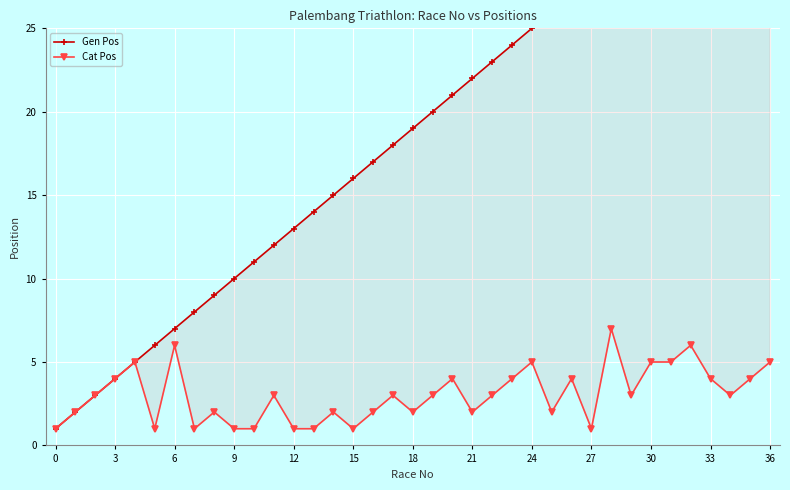

At which category is the sum across all series the highest?

36